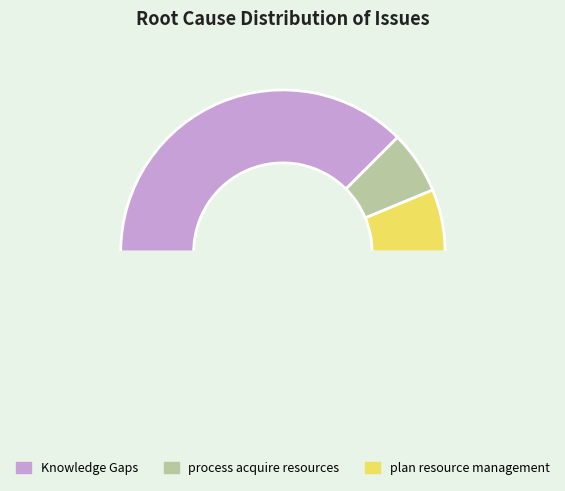

What is the smallest slice in the pie chart?

process acquire resources